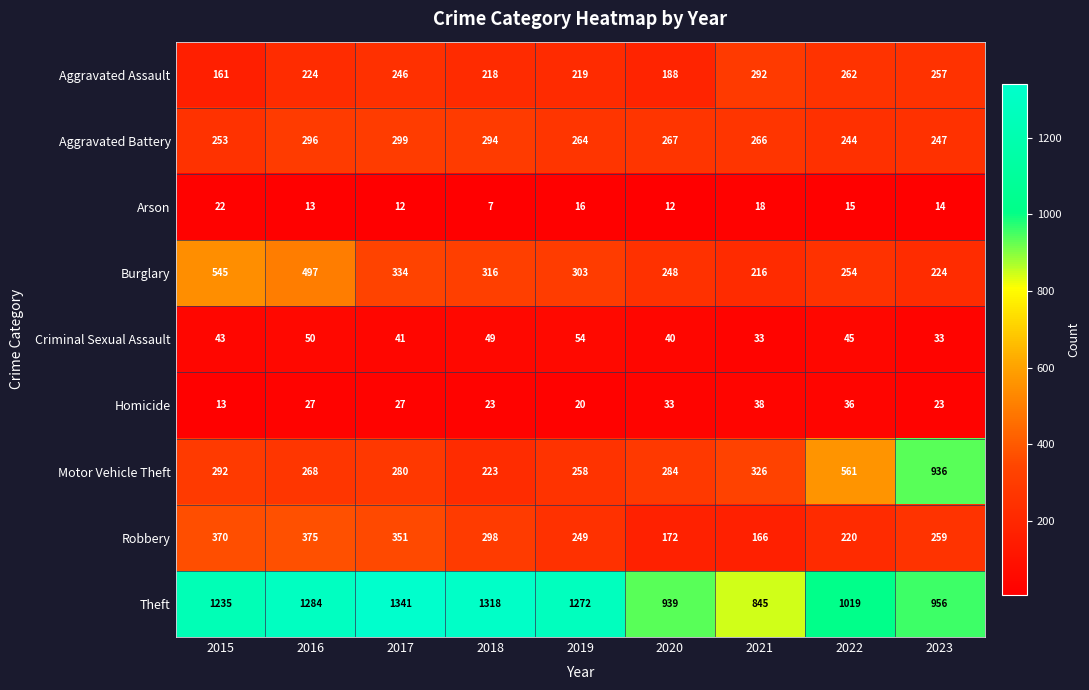

Which series has the largest range (max minus min)?

Motor Vehicle Theft